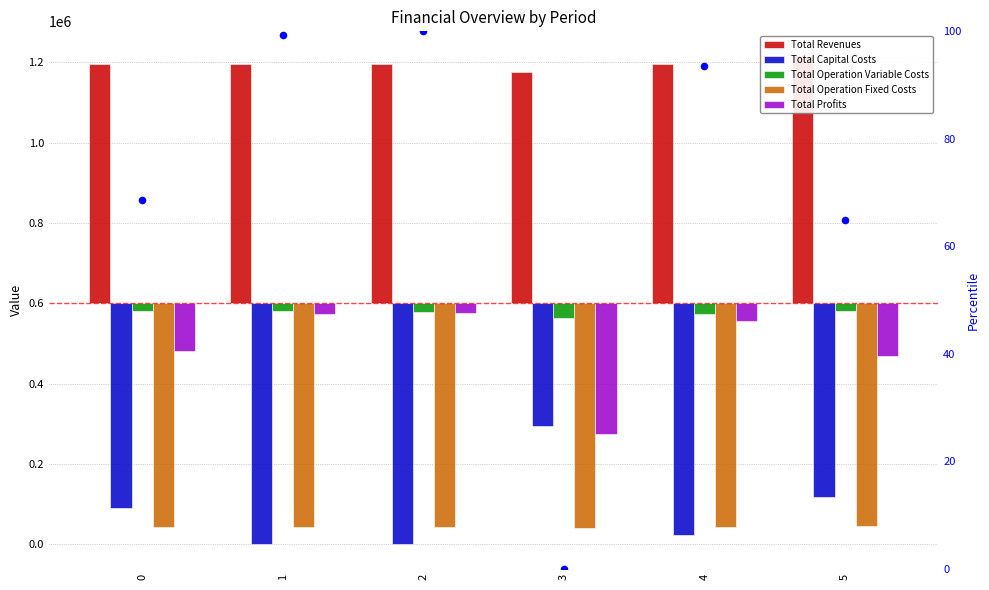

At how many categories does at least one series exceed 50971?

6